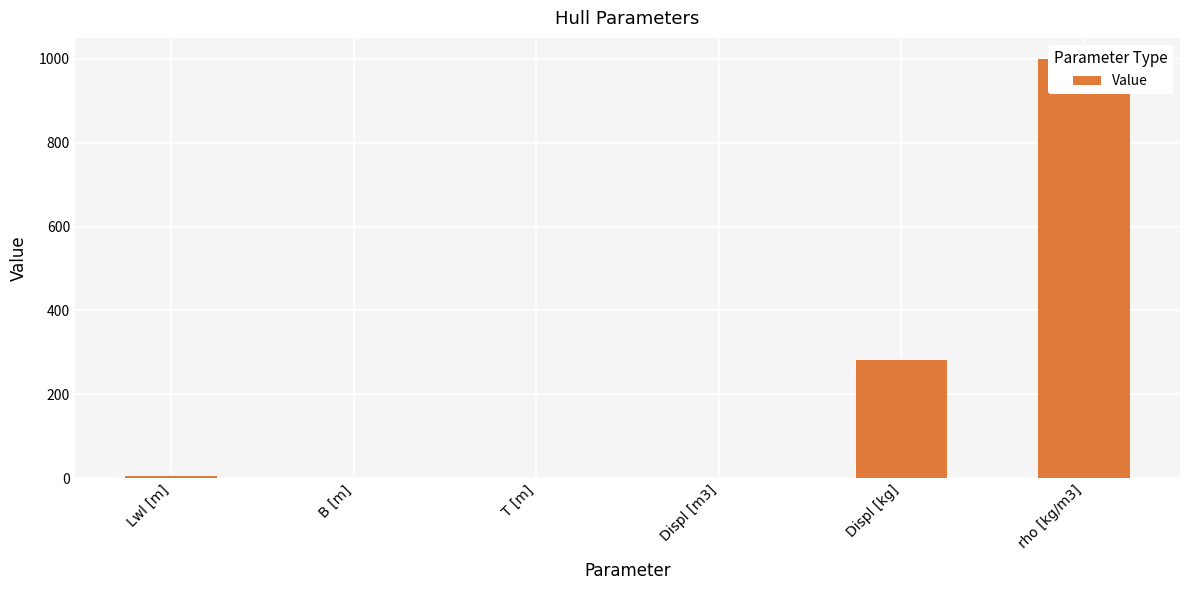

What is the maximum value shown in the chart?

1000.0